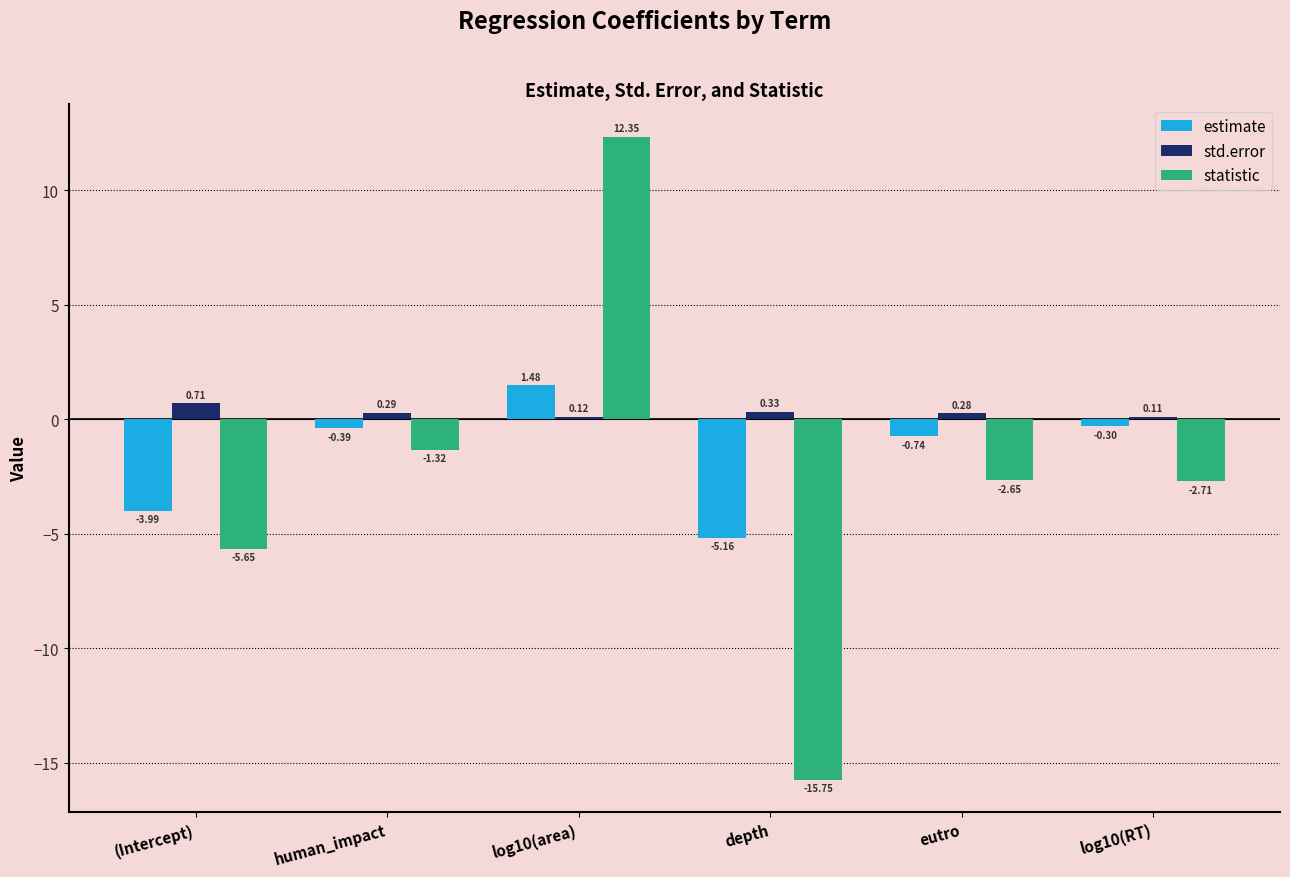

At human_impact, list the series in order from smallest to largest.

statistic, estimate, std.error